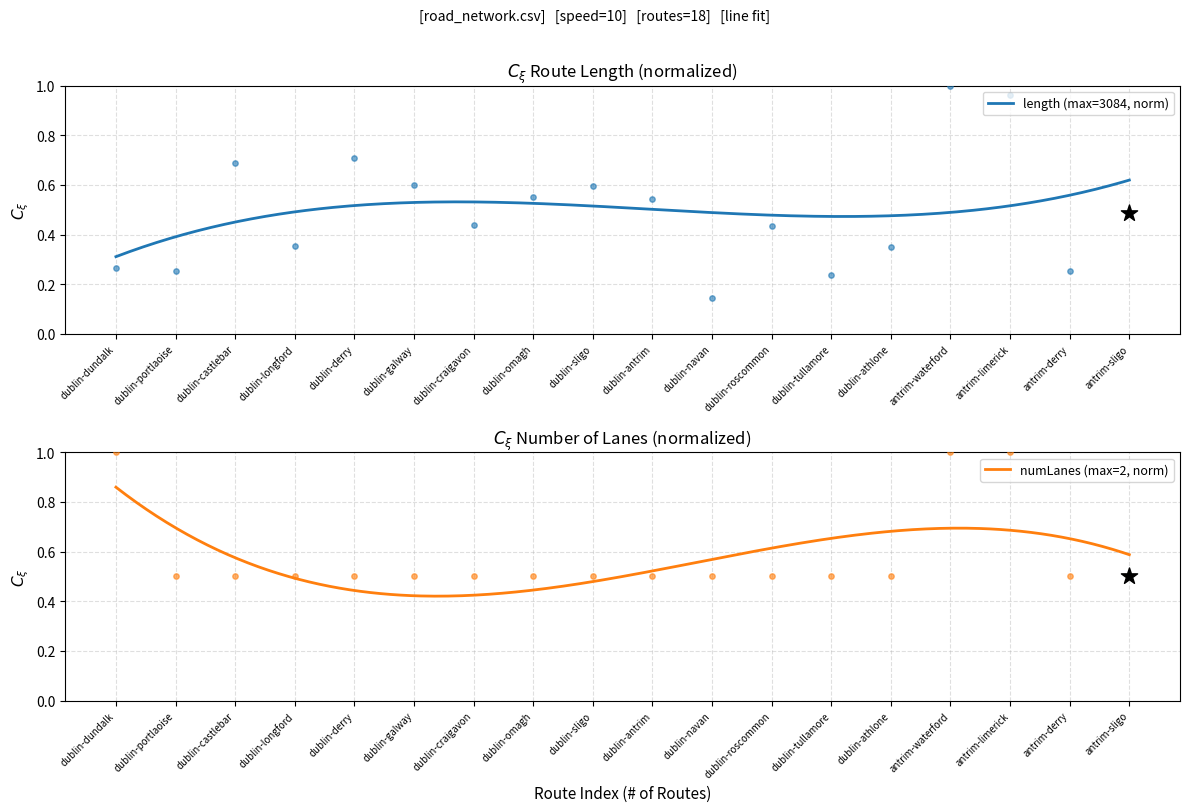

At which category is the sum across all series the highest?

antrim-waterford